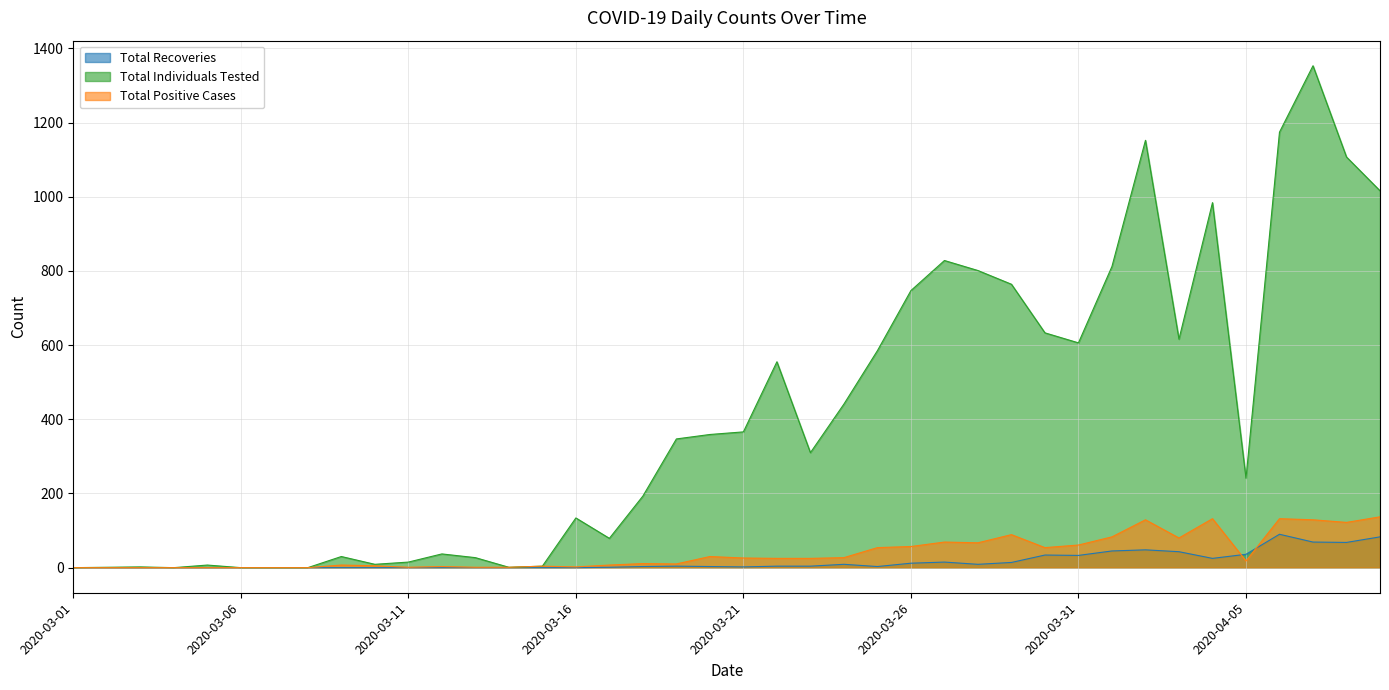

Is it true that Total Individuals Tested equals 0 at 2020-03-01?

True